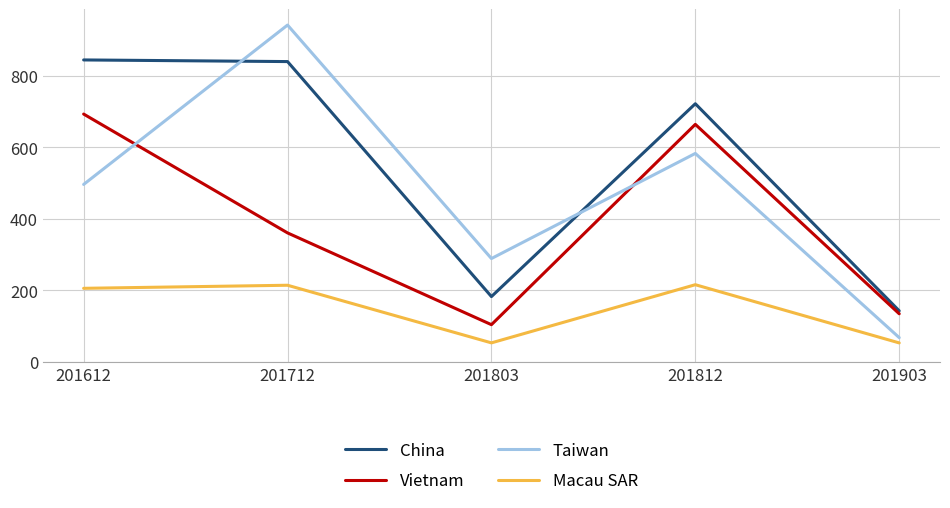

True or false: Vietnam and Macau SAR cross at least once.

False